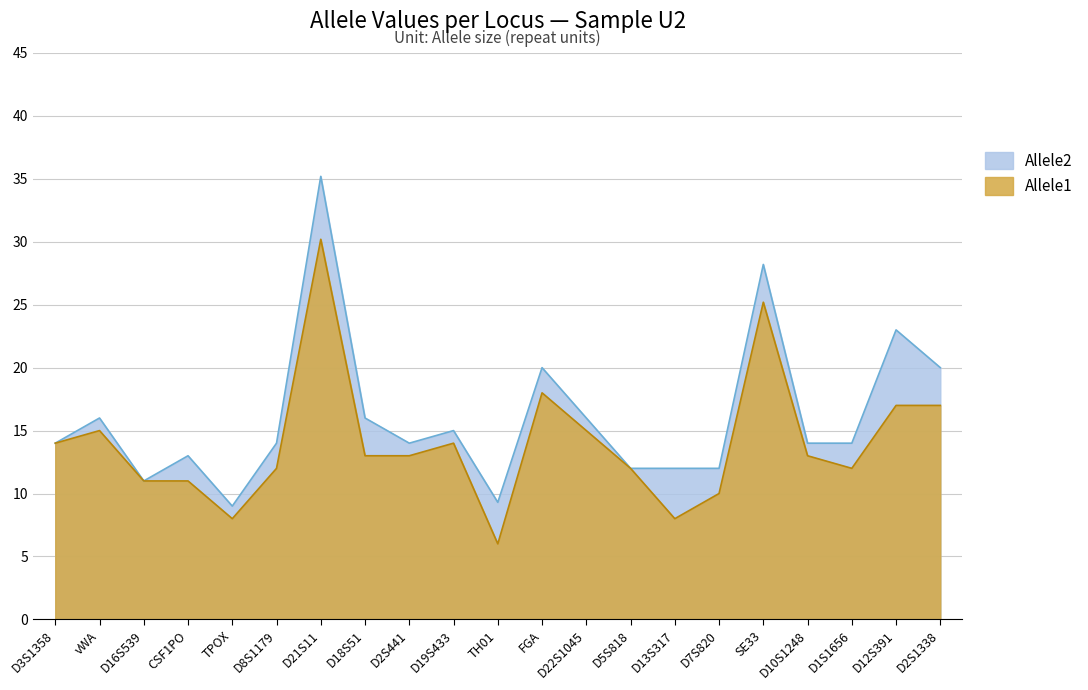

Reading left to right, list all the values displayed in this chart.

Allele1: 14.0	15.0	11.0	11.0	8.0	12.0	30.2	13.0	13.0	14.0	6.0	18.0	15.0	12.0	8.0	10.0	25.2	13.0	12.0	17.0	17.0
Allele2: 14.0	16.0	11.0	13.0	9.0	14.0	35.2	16.0	14.0	15.0	9.3	20.0	16.0	12.0	12.0	12.0	28.2	14.0	14.0	23.0	20.0